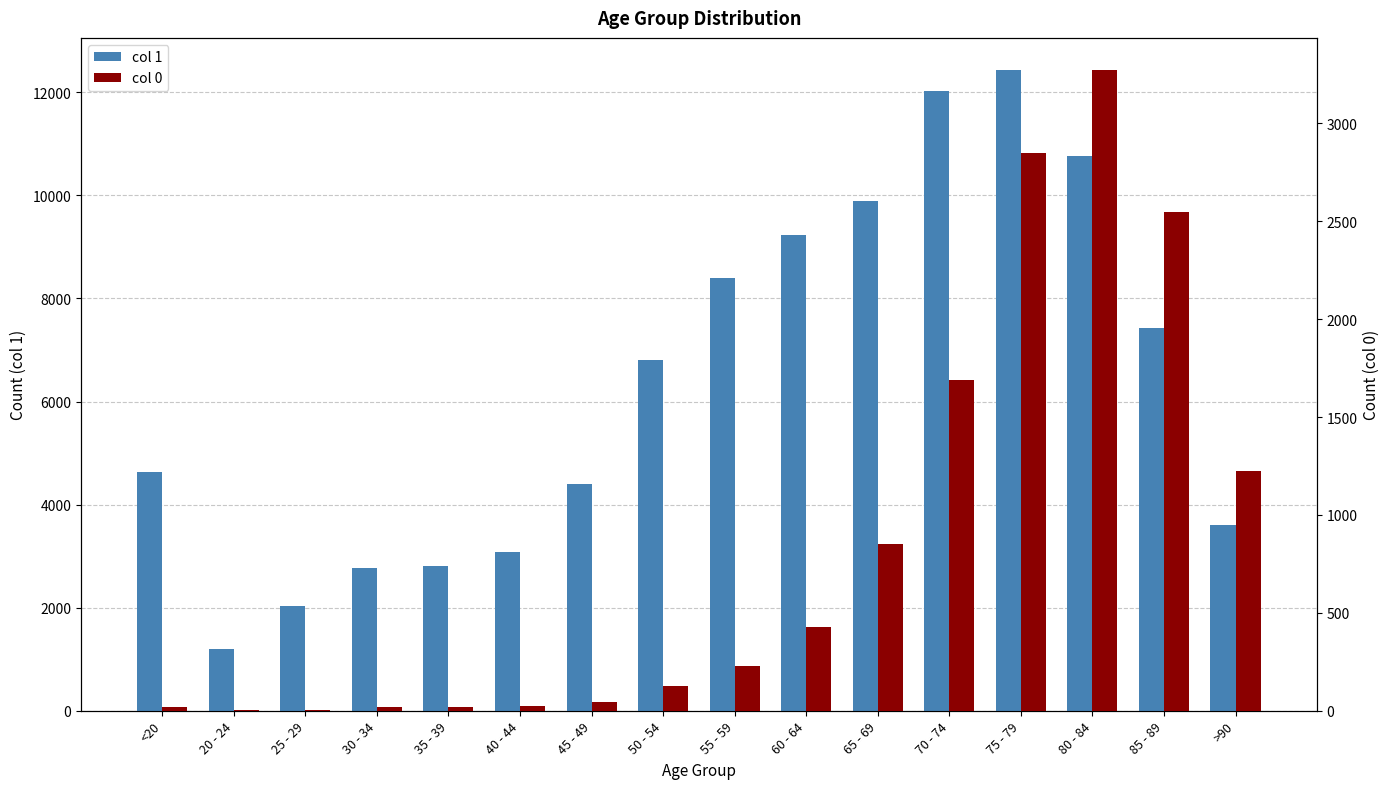

Reading left to right, transcribe all the data shown in this chart.

col 1: 4641	1191	2038	2765	2814	3078	4396	6803	8400	9236	9883	12018	12434	10764	7417	3604
col 0: 18	4	3	17	18	24	47	126	227	426	850	1690	2848	3273	2548	1224